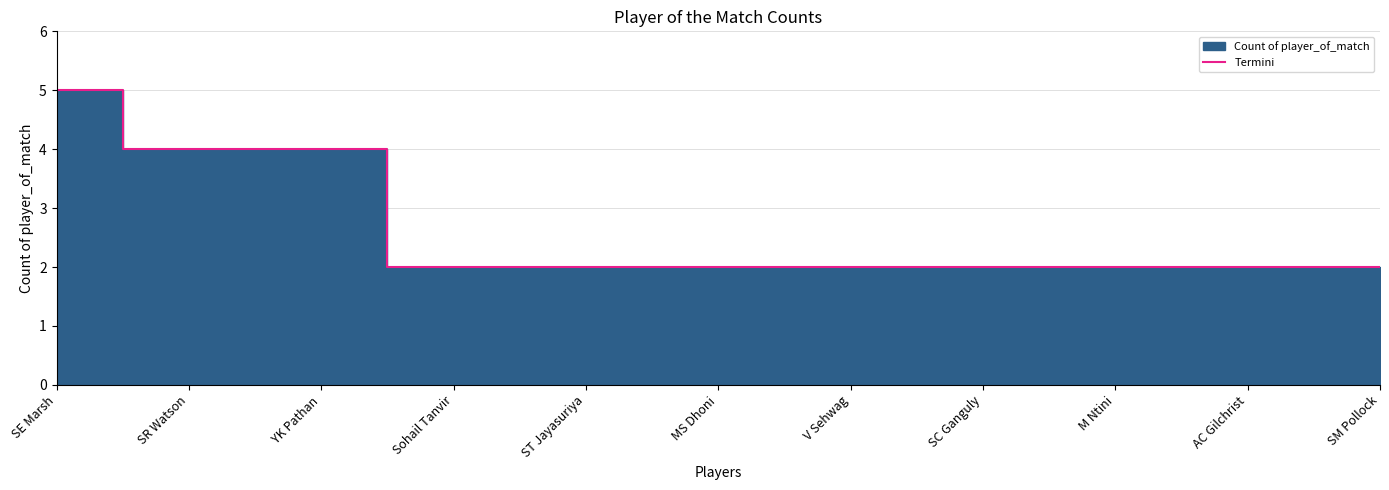

Approximately how many times larger is the value at SE Marsh compared to SM Pollock?

2.5